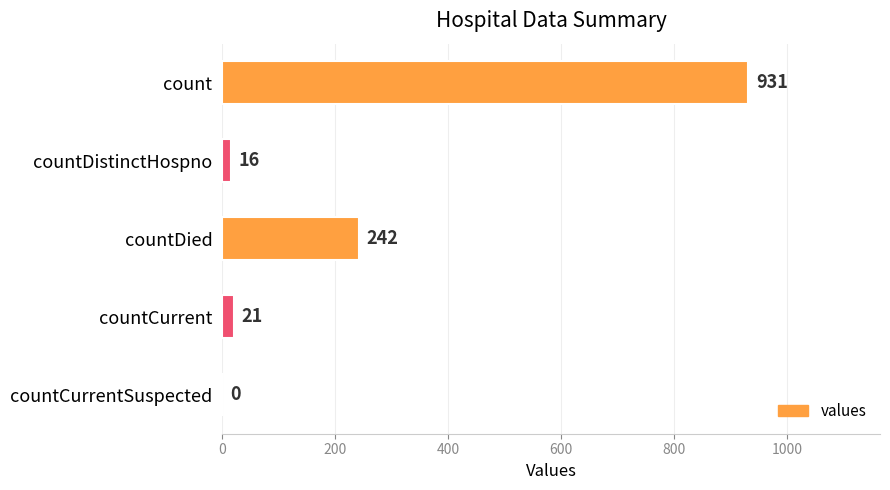

Are the bars grouped side by side (vs. stacked)?

No